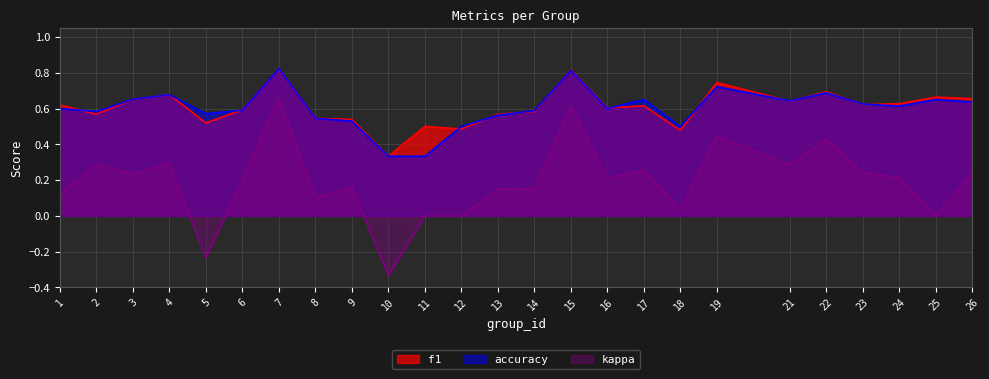

Rank the categories by kappa value from highest to lowest.

7, 15, 19, 22, 4, 2, 21, 17, 26, 23, 3, 24, 16, 6, 9, 14, 13, 1, 8, 18, 11, 12, 25, 5, 10